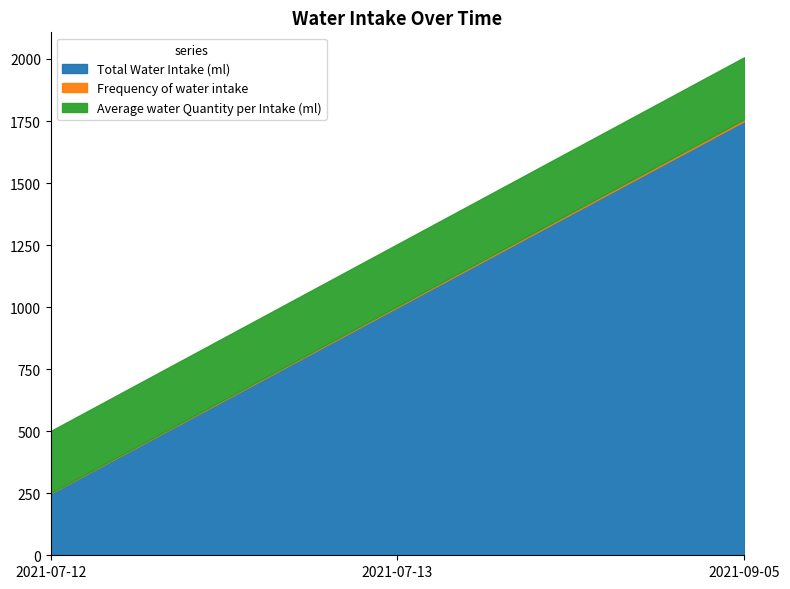

At which label does Total Water Intake (ml) first exceed 1000?

2021-09-05